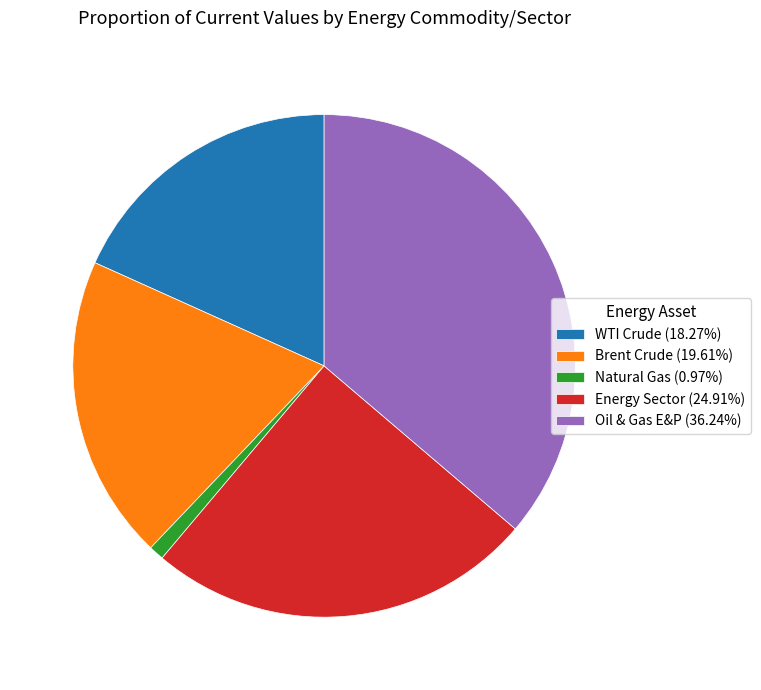

Is it true that Oil & Gas E&P is 25% of the pie?

False